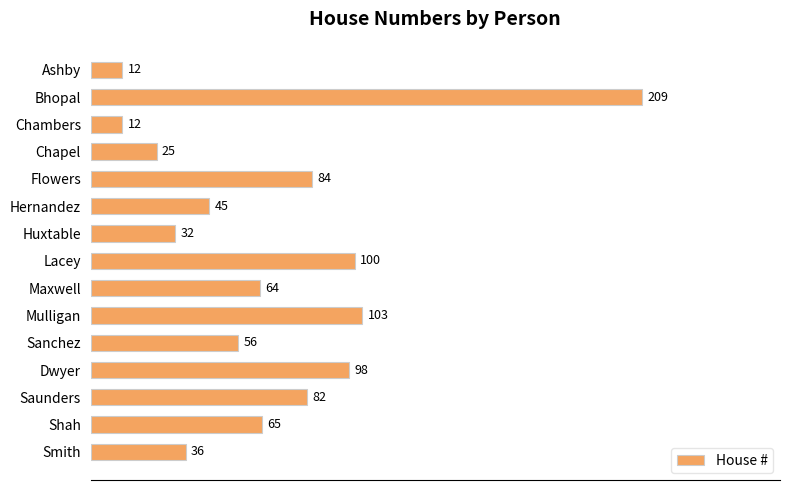

What value does the data have at Lacey?

100